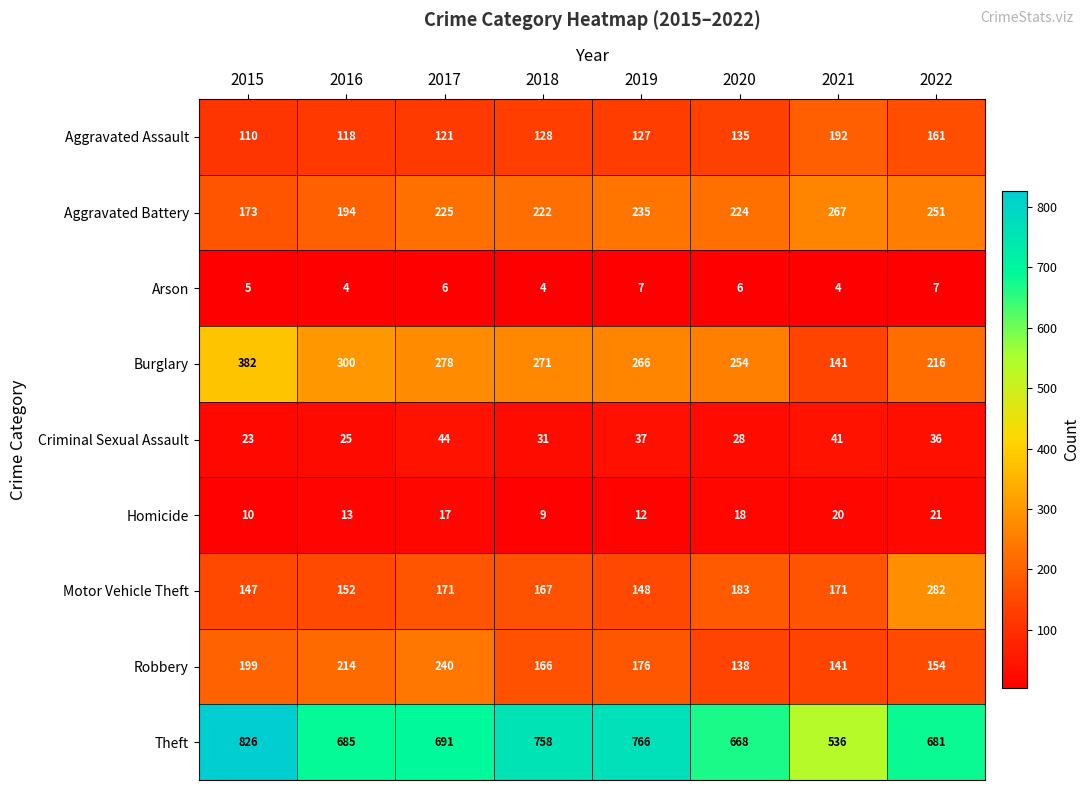

The Criminal Sexual Assault series shows 44 at 2017. True or false?

True